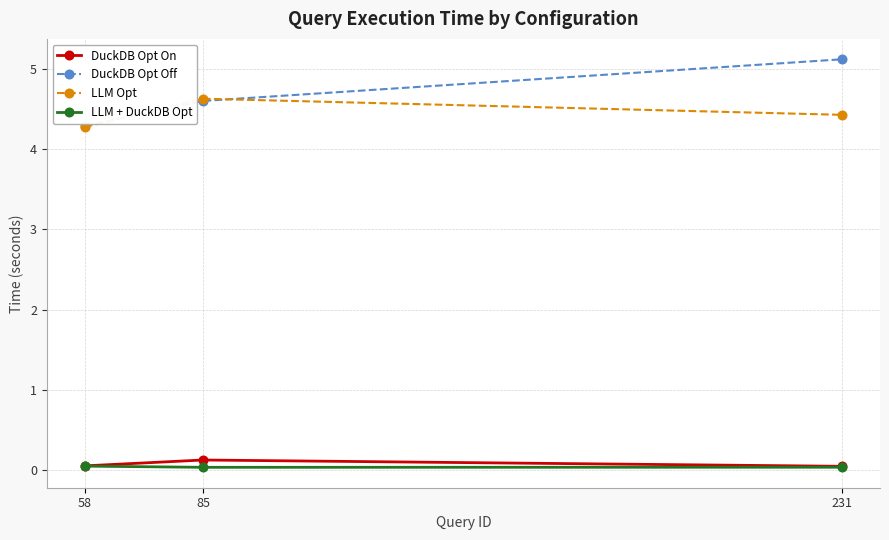

Which series changed the most between 58 and 231?

DuckDB Opt Off